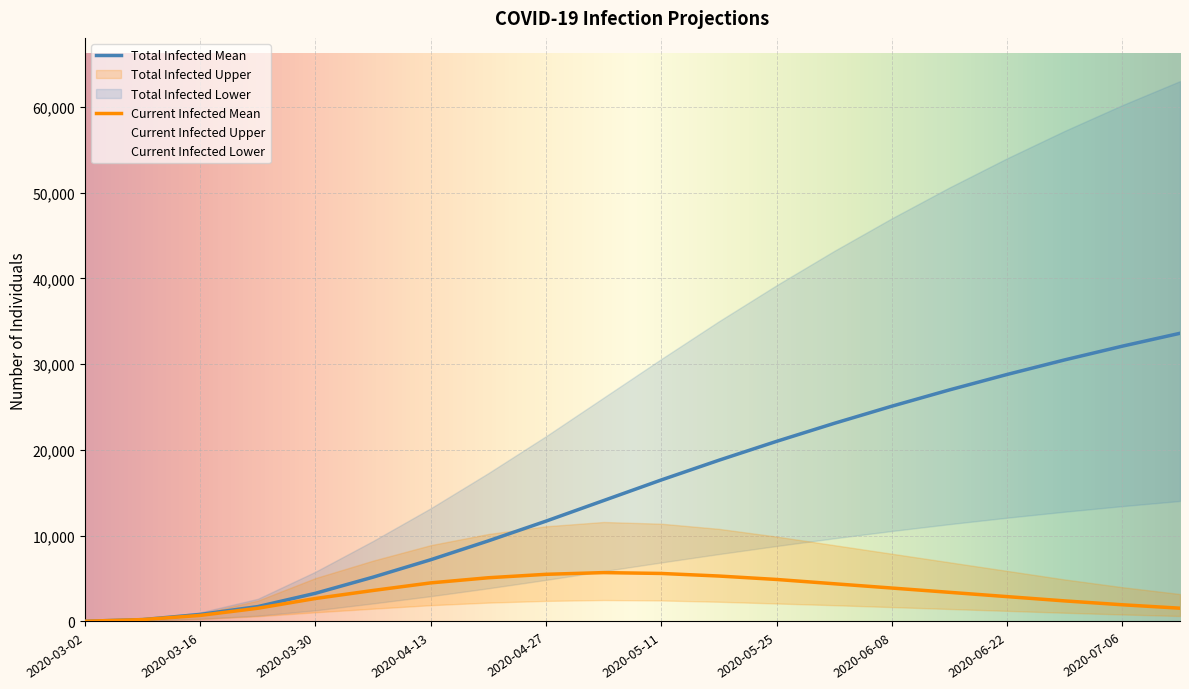

The value of predicted_current_infected_upper at 2020-06-15 is 1566. True or false?

False